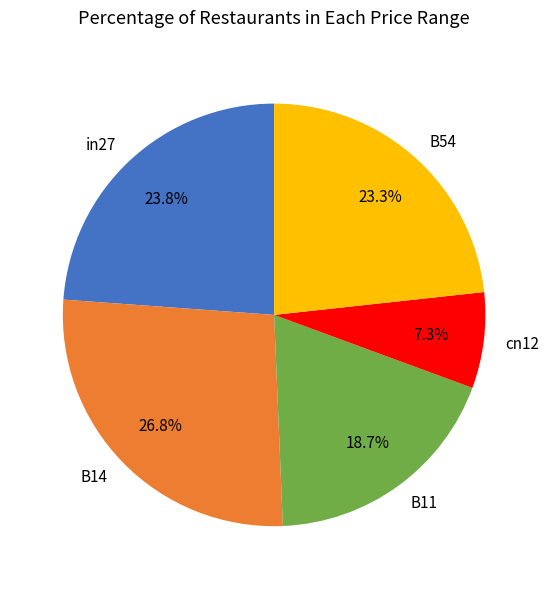

To the nearest percent, what is the average slice percentage?

20%